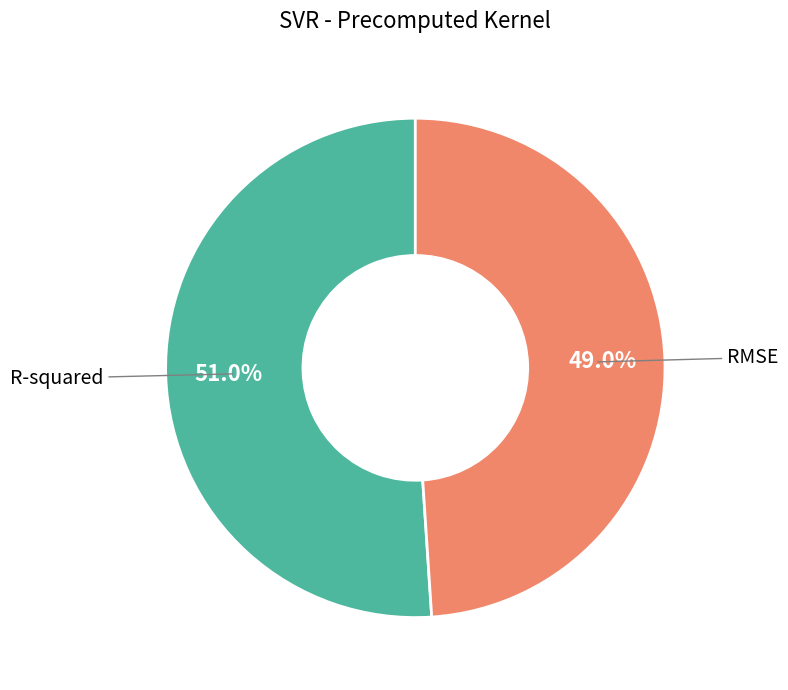

To the nearest percent, what is the combined percentage of R-squared and RMSE?

100%